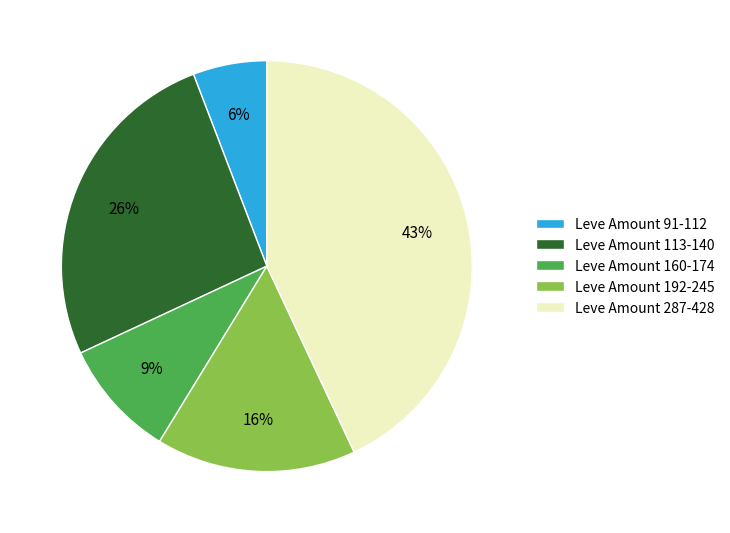

To the nearest percent, what is the average slice percentage?

20%